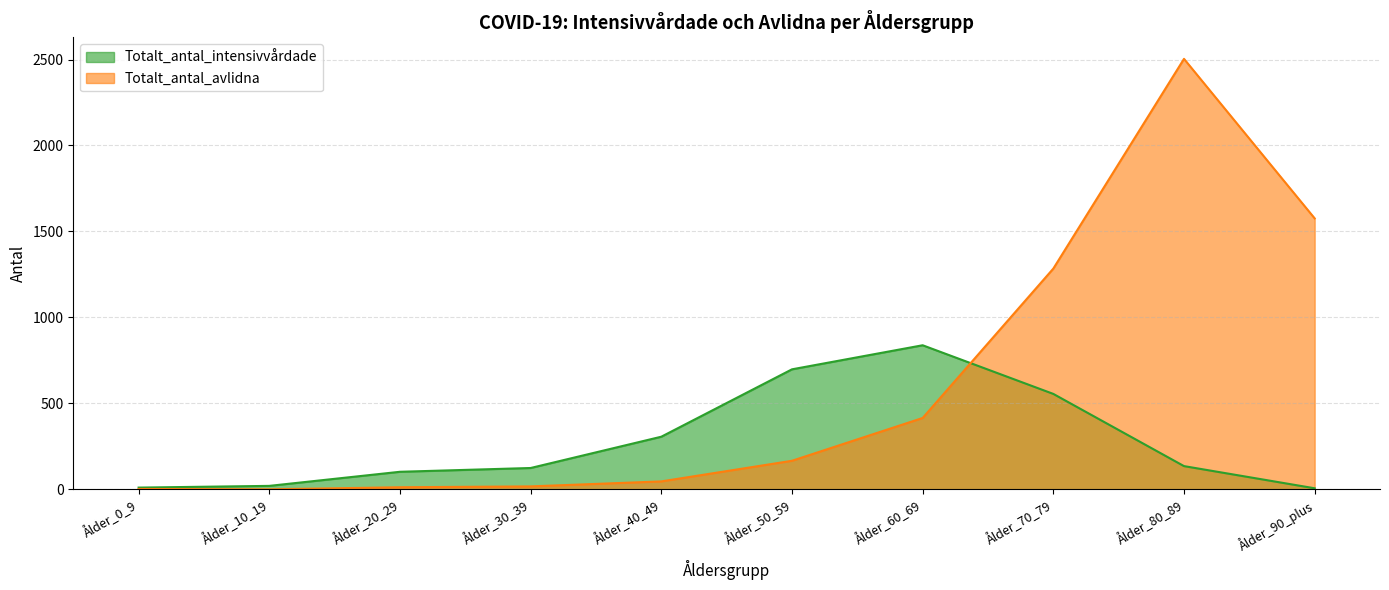

What is the greatest value displayed?

2504